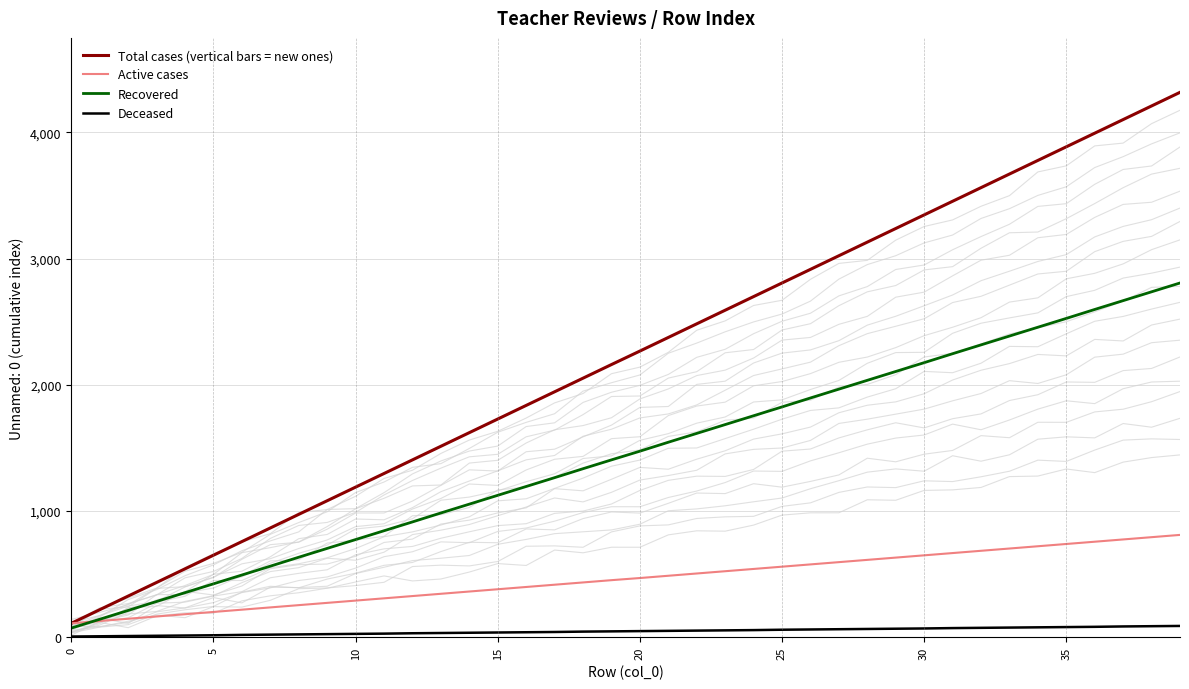

What is the minimum value for Active cases?

107